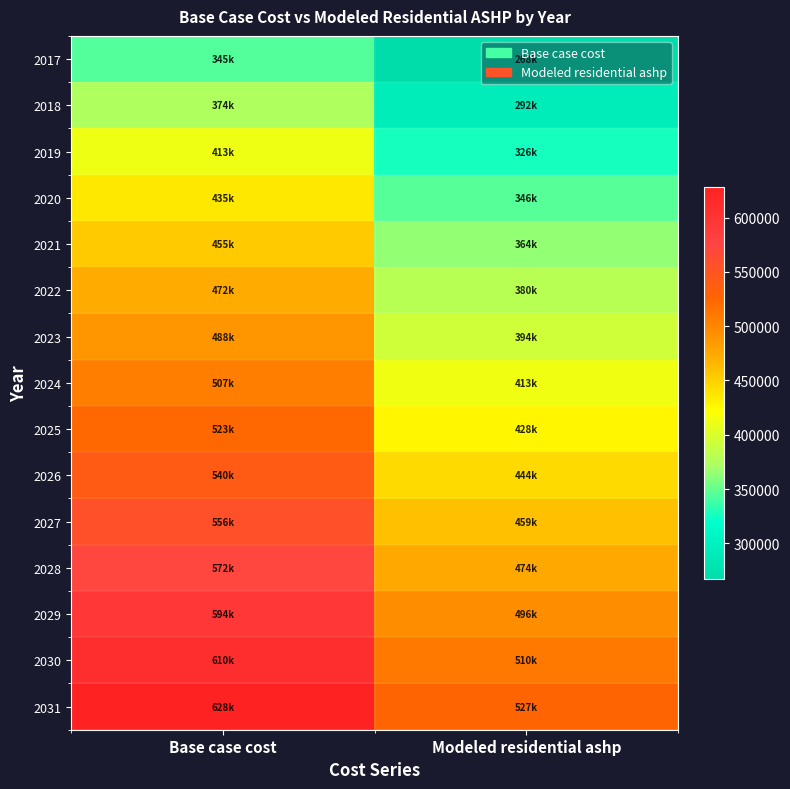

At which category is the sum across all series the highest?

Base case cost